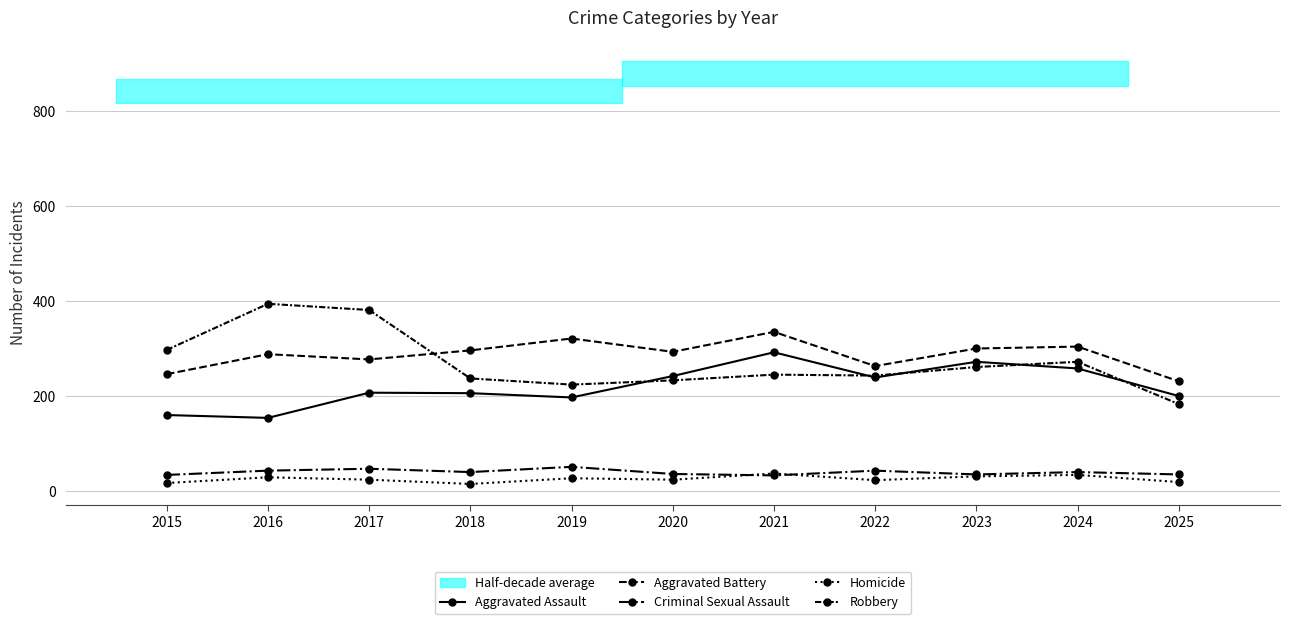

What is the value of the Criminal Sexual Assault point at the 6th from the left?

36